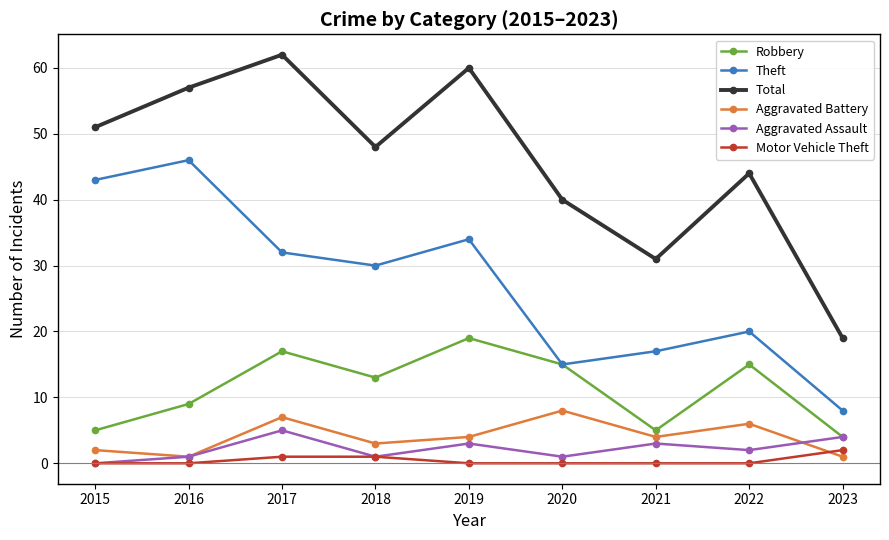

At which label does Motor Vehicle Theft reach its peak?

2023